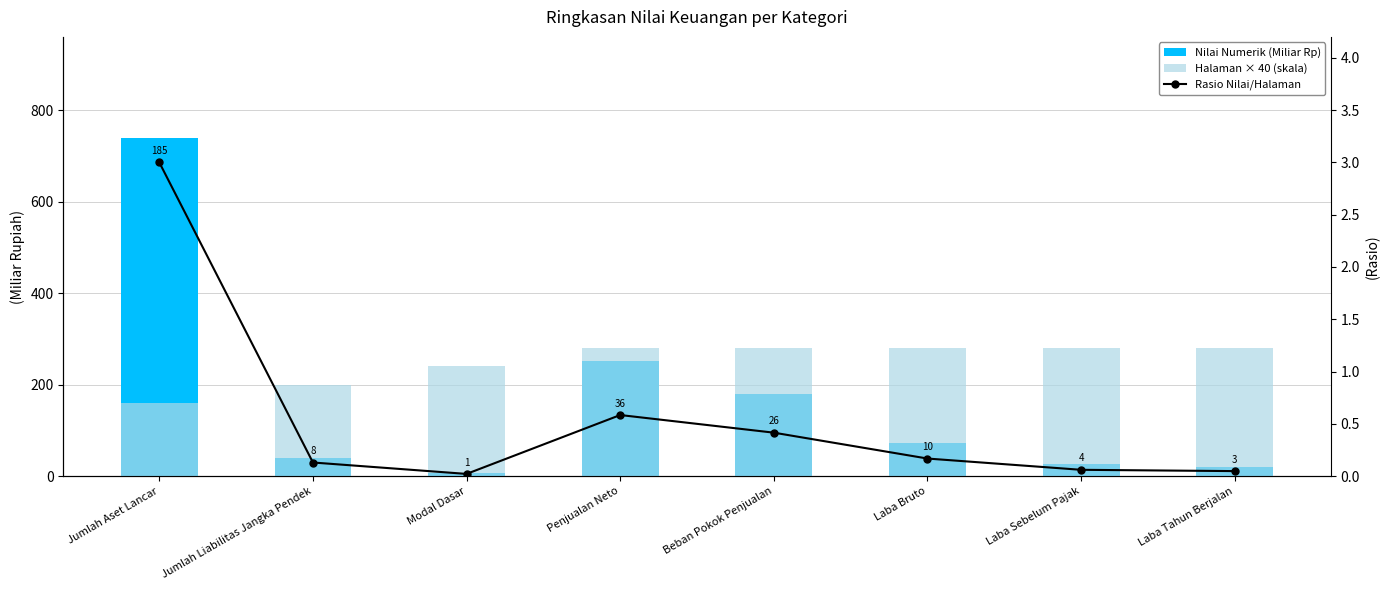

At which category does the chart reach its minimum across all series?

Modal Dasar